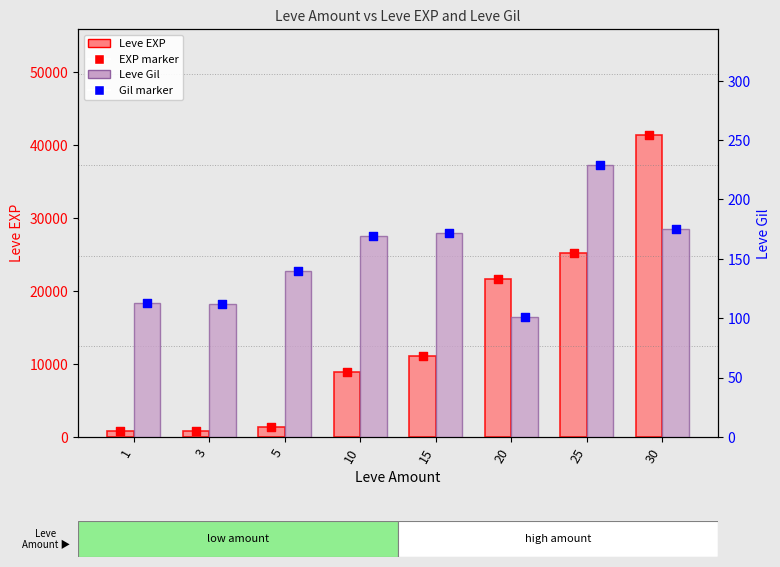

Which series contains the highest Y value?

Leve EXP